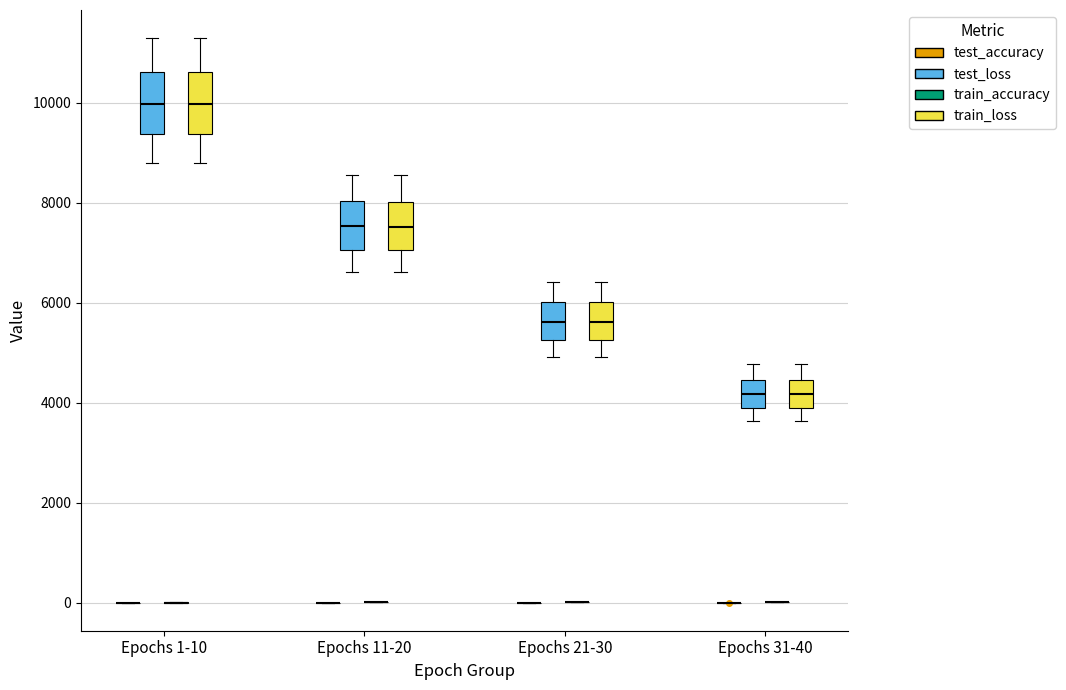

Reading left to right, read every box against the y-axis: the position of its median line, the range the box covers, and the ends of its whiskers. The values are not printed on the chart, so give them approximately, as read against the axis.

Epochs 1-10 (test_accuracy): box collapsed to a line at 0, whiskers 0 to 0
Epochs 1-10 (test_loss): median 10000, box 9400 to 10600, whiskers 8800 to 11200
Epochs 1-10 (train_accuracy): box collapsed to a line at 0, whiskers 0 to 0
Epochs 1-10 (train_loss): median 10000, box 9400 to 10600, whiskers 8800 to 11200
Epochs 11-20 (test_accuracy): box collapsed to a line at 0, whiskers 0 to 0
Epochs 11-20 (test_loss): median 7600, box 7000 to 8000, whiskers 6600 to 8600
Epochs 11-20 (train_accuracy): box collapsed to a line at 0, whiskers 0 to 0
Epochs 11-20 (train_loss): median 7600, box 7000 to 8000, whiskers 6600 to 8600
Epochs 21-30 (test_accuracy): box collapsed to a line at 0, whiskers 0 to 0
Epochs 21-30 (test_loss): median 5600, box 5200 to 6000, whiskers 5000 to 6400
Epochs 21-30 (train_accuracy): box collapsed to a line at 0, whiskers 0 to 0
Epochs 21-30 (train_loss): median 5600, box 5200 to 6000, whiskers 5000 to 6400
Epochs 31-40 (test_accuracy): box collapsed to a line at 0, whiskers 0 to 0
Epochs 31-40 (test_loss): median 4200, box 3800 to 4400, whiskers 3600 to 4800
Epochs 31-40 (train_accuracy): box collapsed to a line at 0, whiskers 0 to 0
Epochs 31-40 (train_loss): median 4200, box 3800 to 4400, whiskers 3600 to 4800